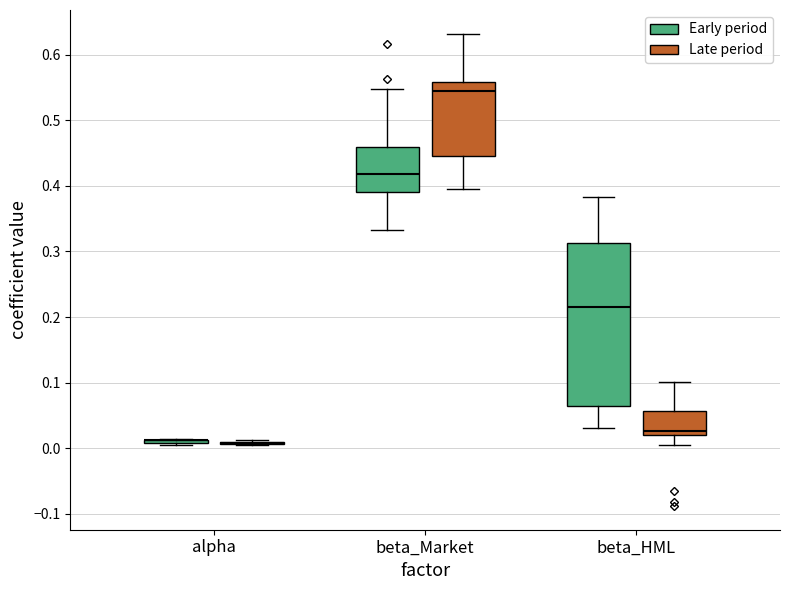

Reading left to right, read every box against the y-axis: the position of its median line, the range the box covers, and the ends of its whiskers. The values are not printed on the chart, so give them approximately, as read against the axis.

alpha (Early period): box collapsed to a line at 0.01, whiskers 0.01 to 0.01
alpha (Late period): box collapsed to a line at 0.01, whiskers 0.01 to 0.01
beta_Market (Early period): median 0.42, box 0.39 to 0.46, whiskers 0.33 to 0.55
beta_Market (Late period): median 0.54, box 0.45 to 0.56, whiskers 0.39 to 0.63
beta_HML (Early period): median 0.22, box 0.06 to 0.31, whiskers 0.03 to 0.38
beta_HML (Late period): median 0.03, box 0.02 to 0.06, whiskers 0.01 to 0.10